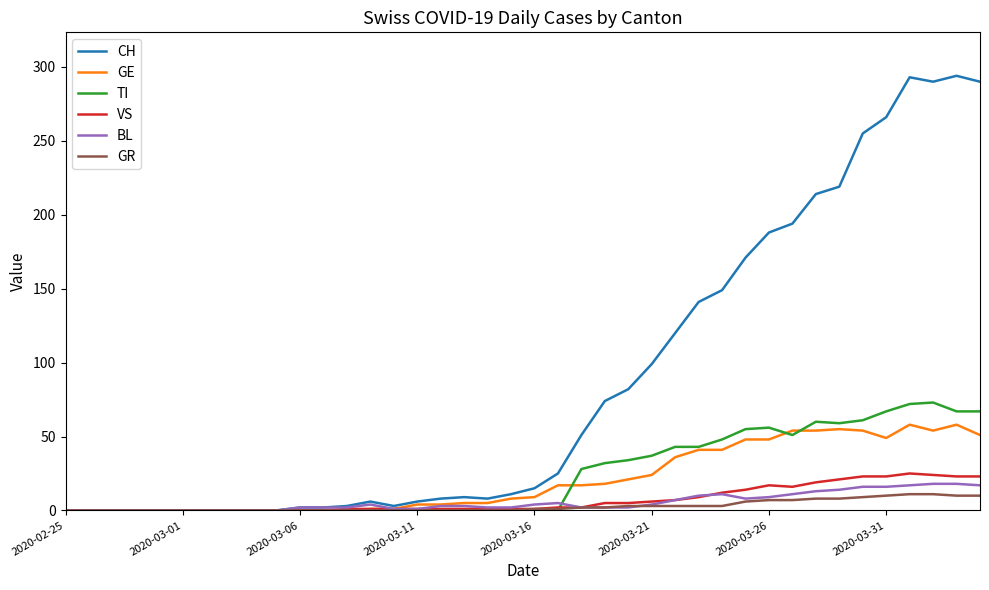

Which series has the widest spread of values?

CH